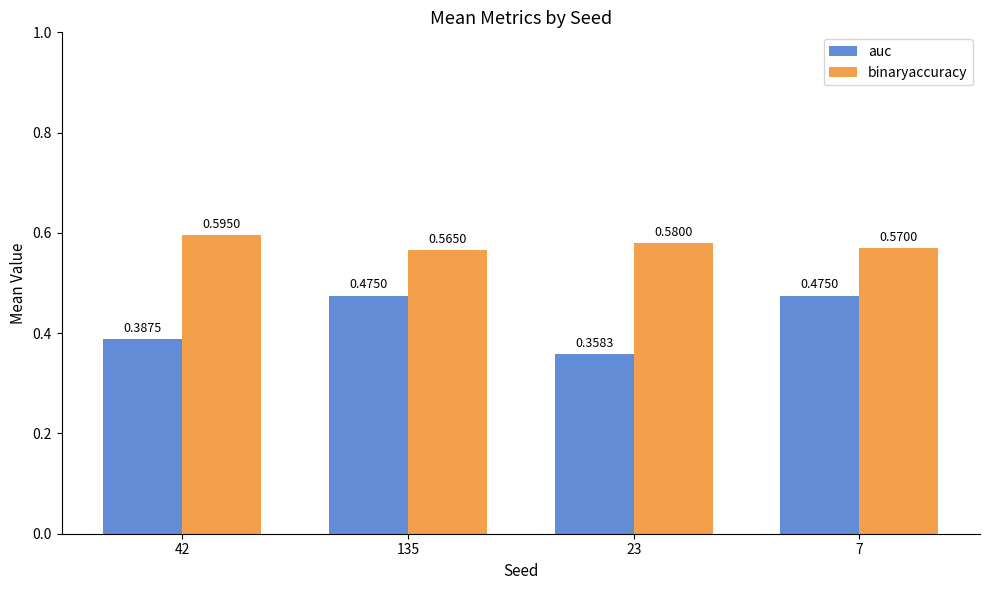

Which series has the largest range (max minus min)?

auc